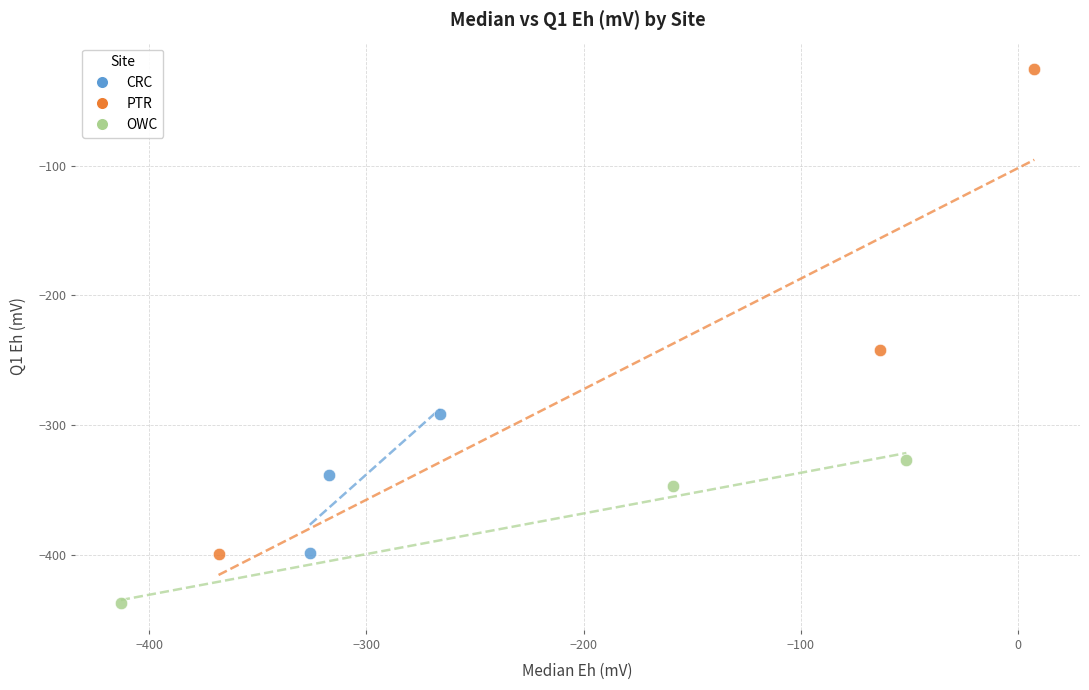

Which series has the largest Y range (max minus min)?

PTR